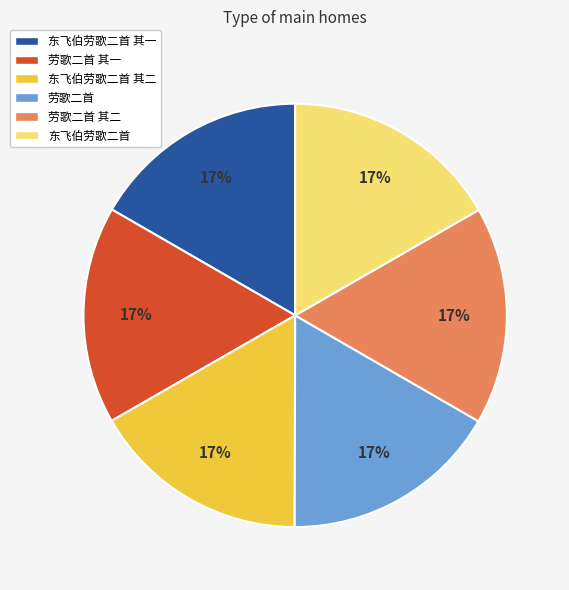

To the nearest percent, what portion does 劳歌二首 其二 represent?

17%